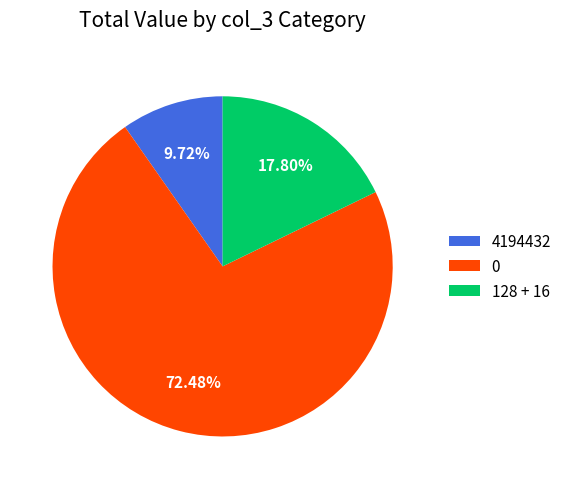

Is there any slice that represents more than half of the pie?

Yes